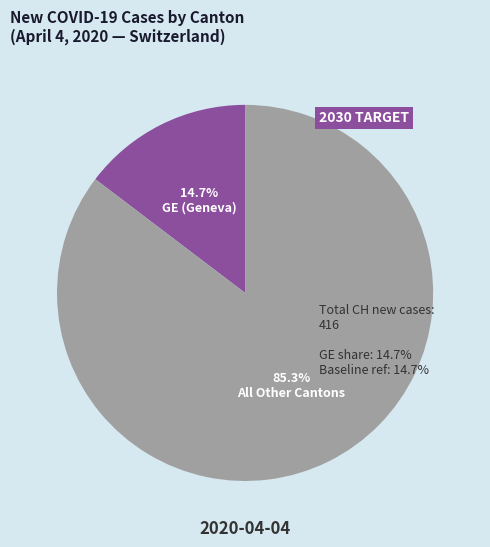

How many segments does this pie chart have?

2